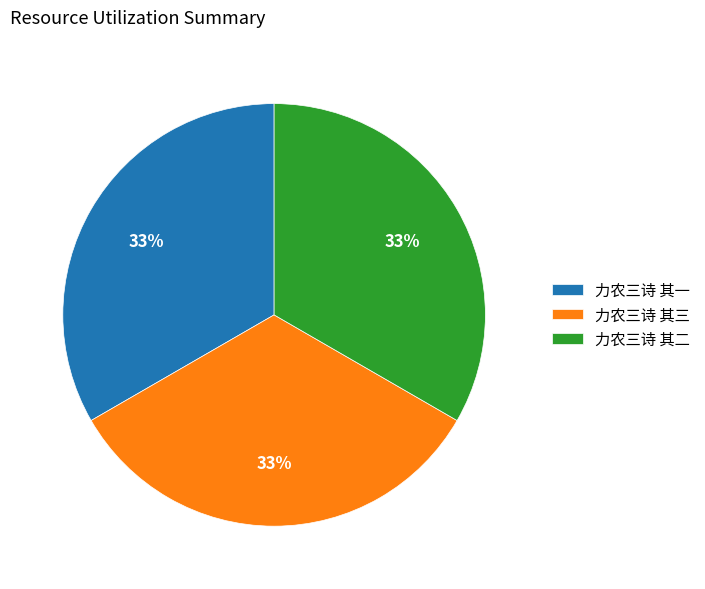

What is the ratio of the value at 力农三诗 其二 to the value at 力农三诗 其三?

1.0